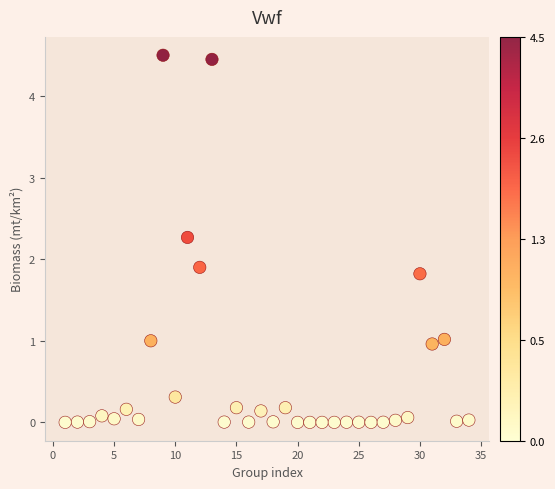

What is the range of Y values (max minus min)?

4.5